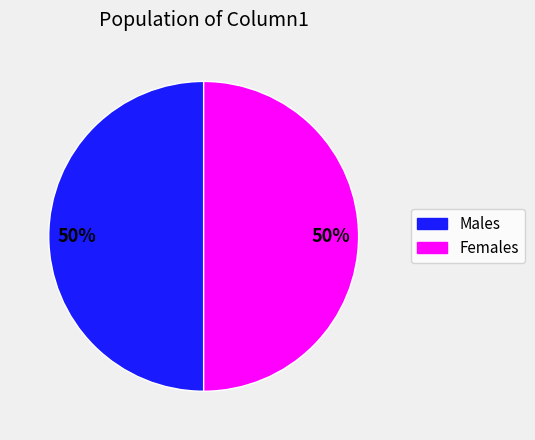

To the nearest percent, what is the difference between the largest and smallest slice percentages?

0%